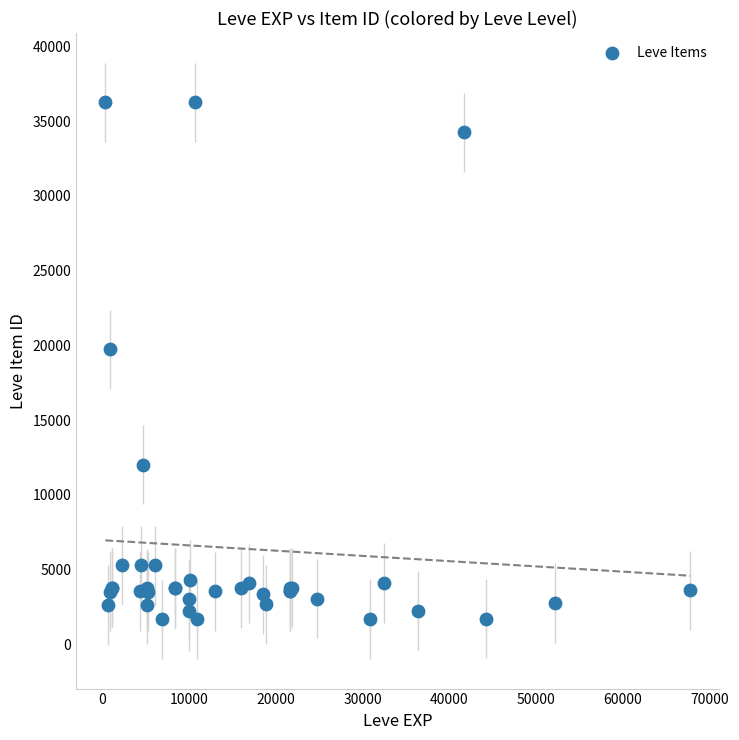

What Y value in the scatter plot is closest to 18967?

19744